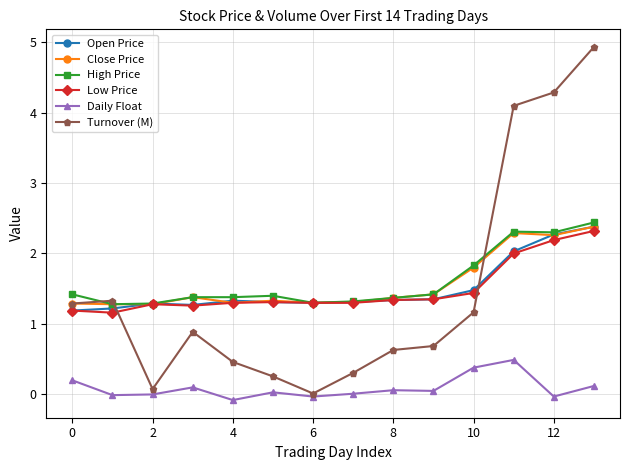

True or false: Daily Float and High Price cross at least once.

False